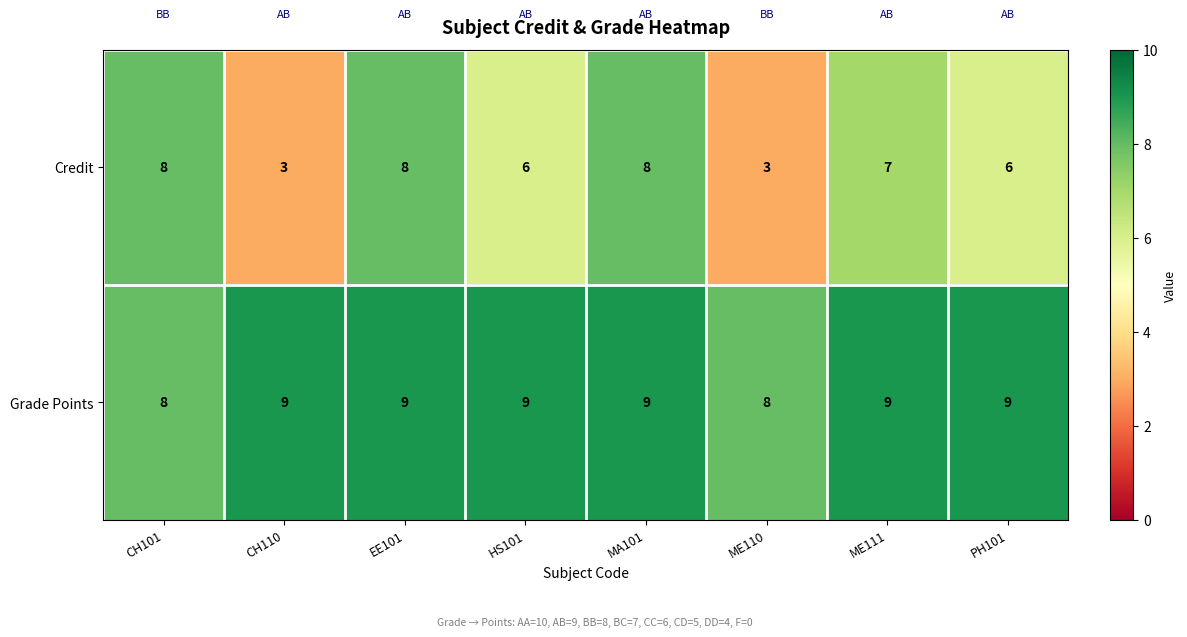

Read the Grade Points value at EE101.

9